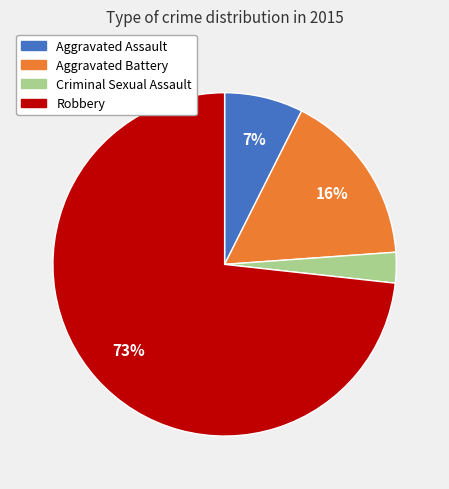

Is it true that Criminal Sexual Assault is 3% of the pie?

True